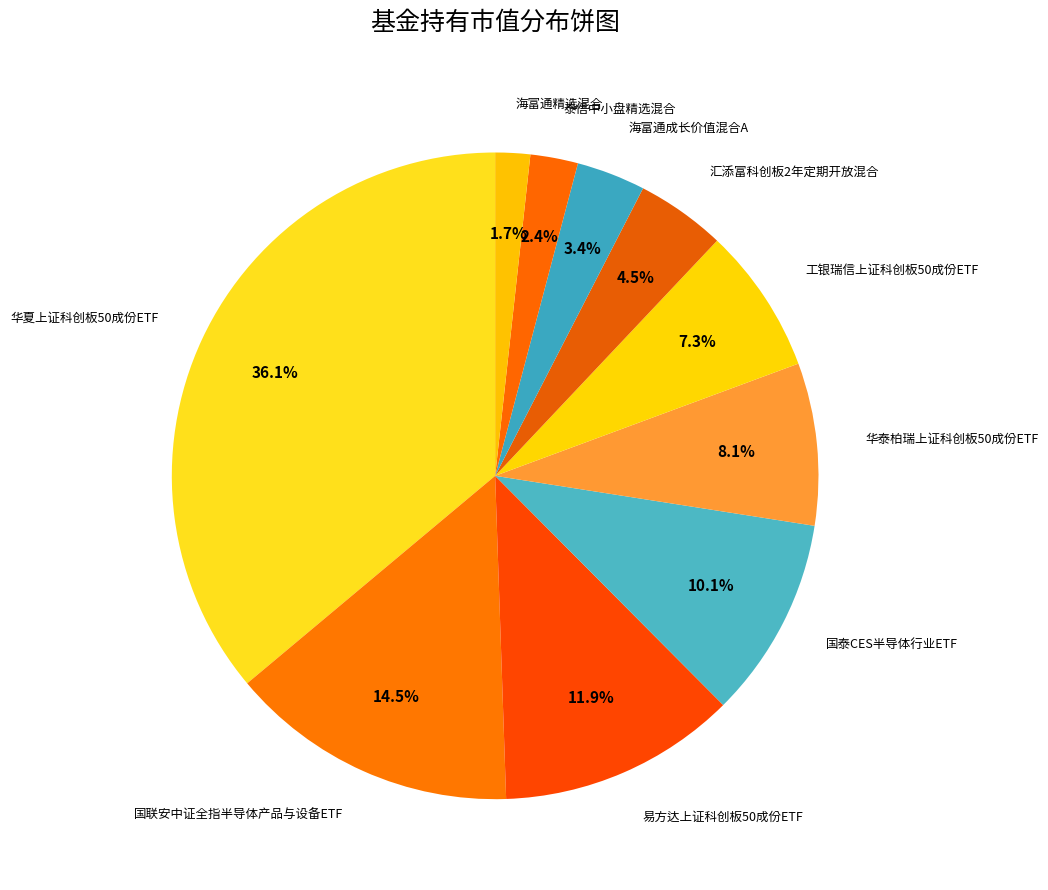

Which has a higher value, 华泰柏瑞上证科创板50成份ETF or 国泰CES半导体行业ETF?

国泰CES半导体行业ETF